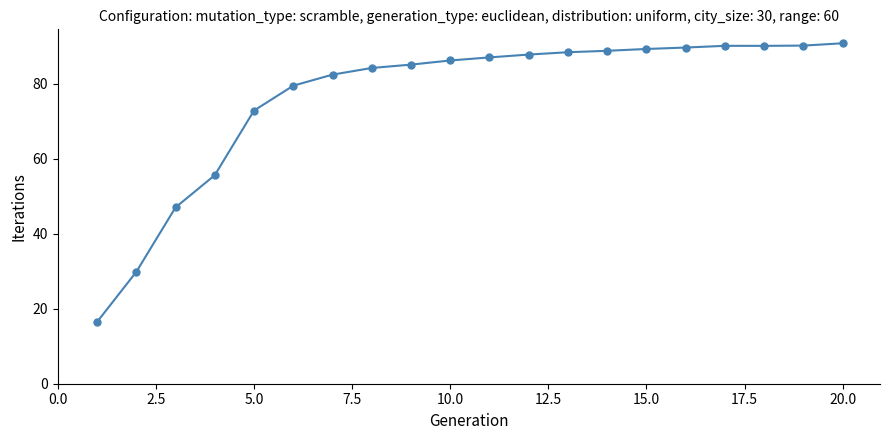

Is this an area chart (filled region under the line)?

No